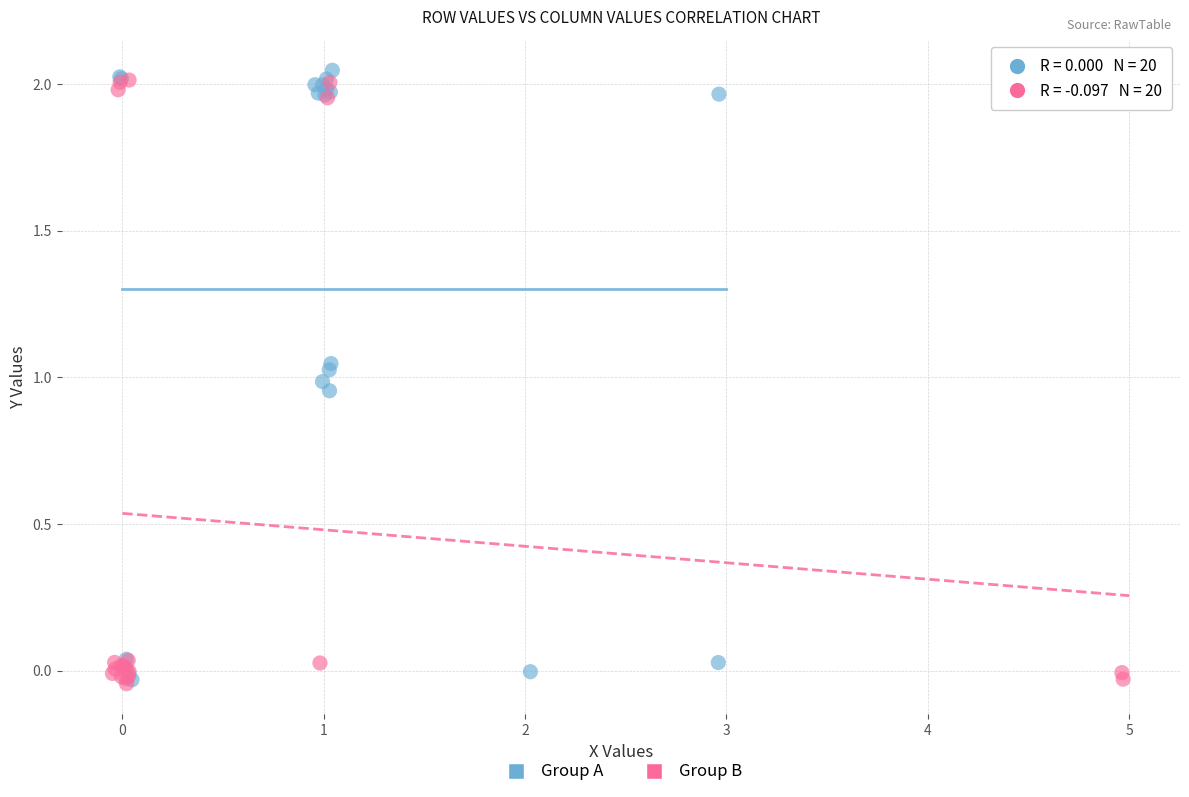

What are all the series names shown in the legend?

Group A, Group B